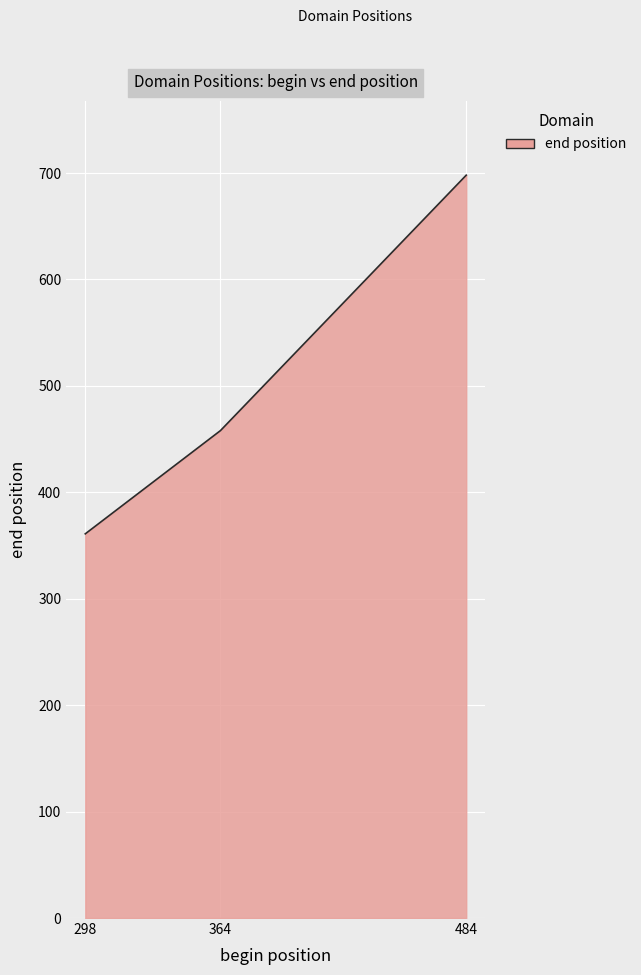

List the labels in order of value, largest first.

484, 364, 298